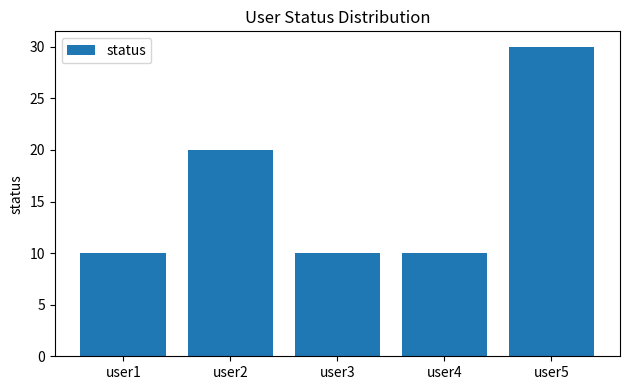

Reading left to right, transcribe all the data shown in this chart.

user1=10	user2=20	user3=10	user4=10	user5=30